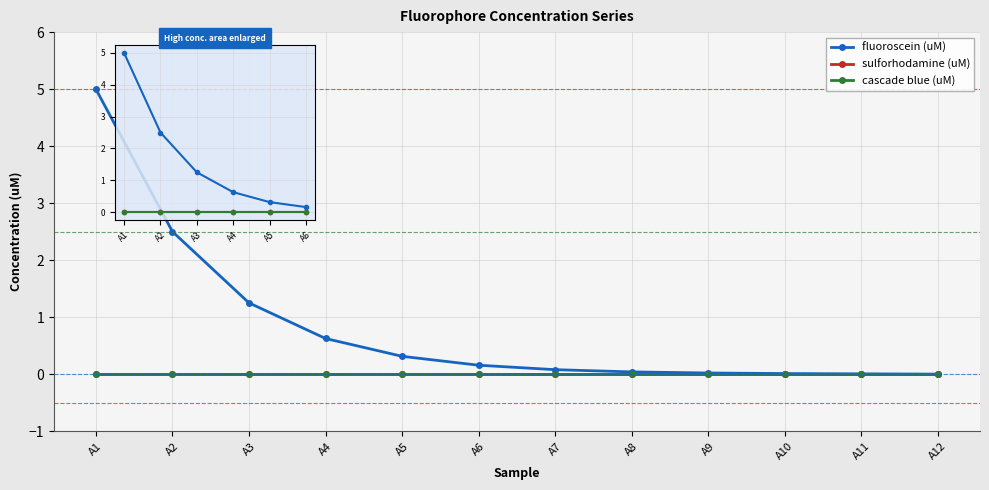

The sulforhodamine (uM) series shows 0.0 at A4. True or false?

True